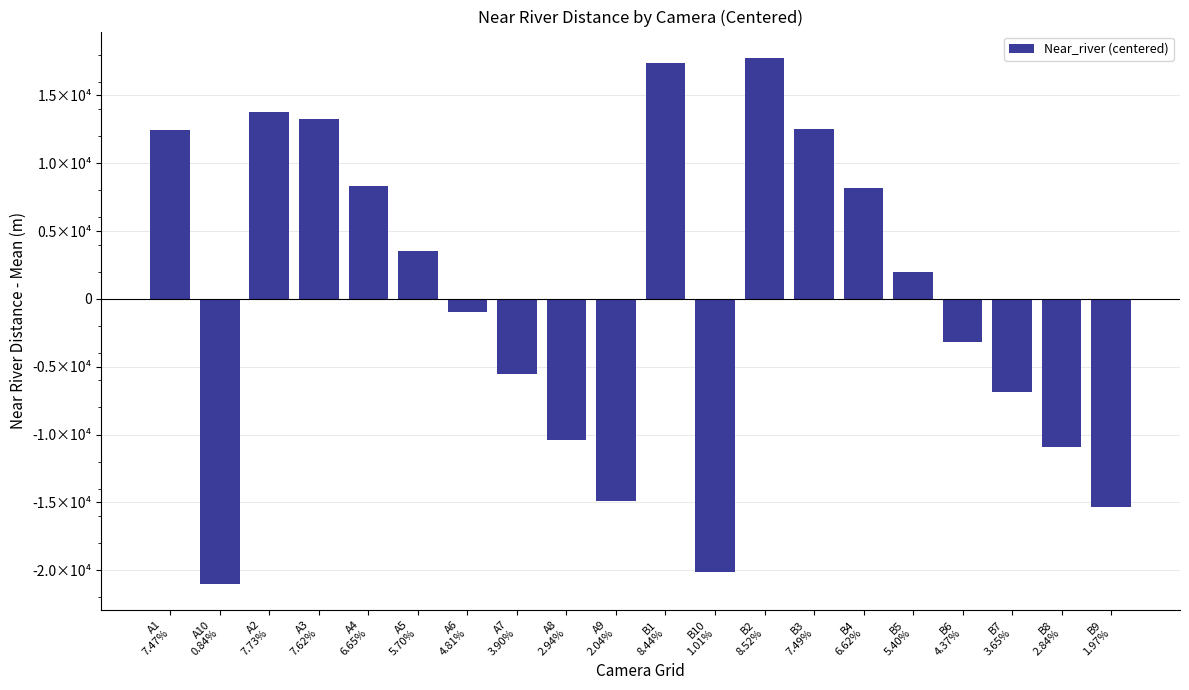

Are the bars horizontal?

No